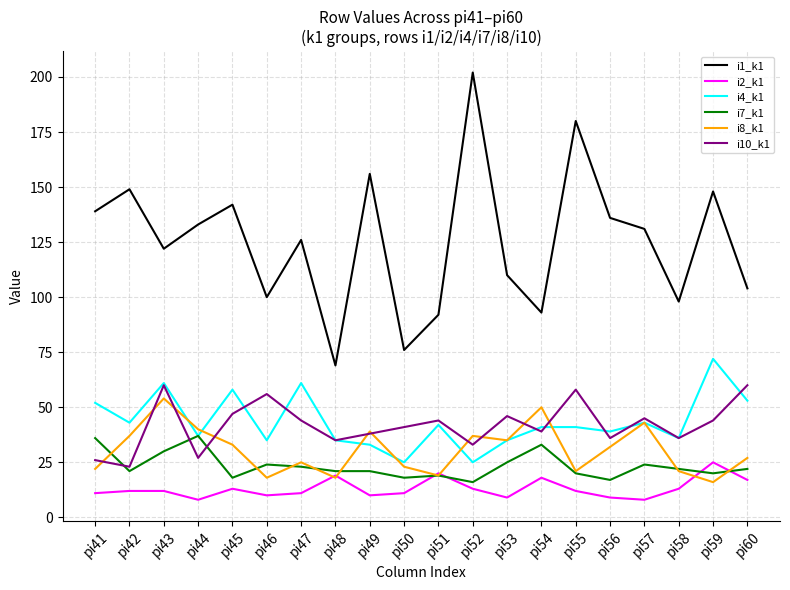

Is this an area chart (filled region under the line)?

No